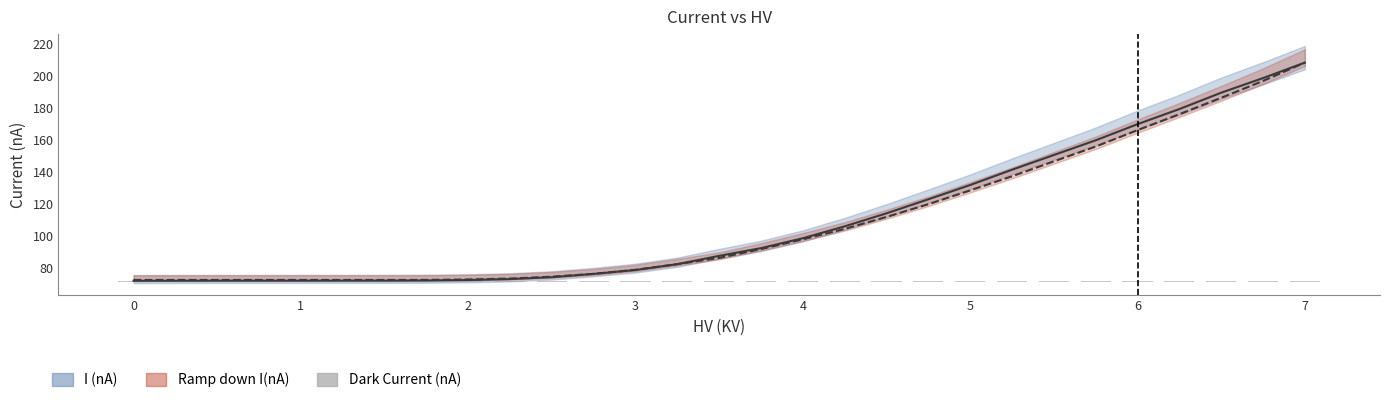

What is the smallest value displayed?

72.1